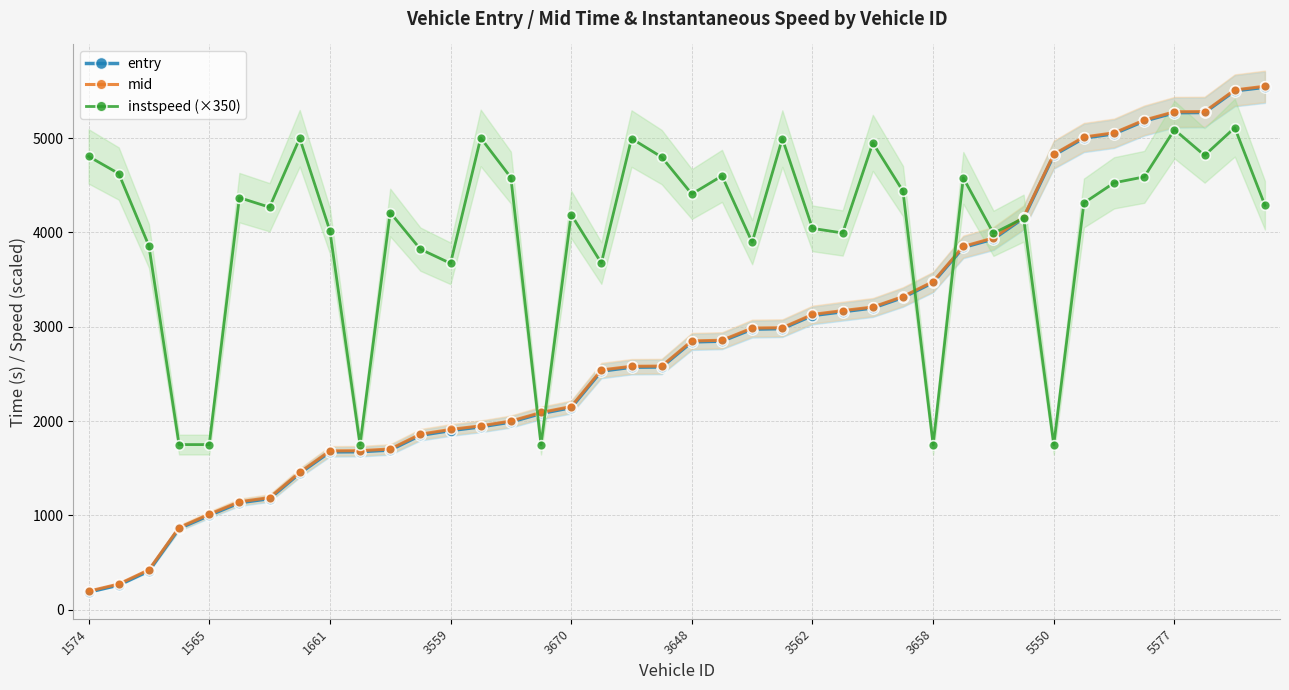

What is the minimum value for entry?

185.9